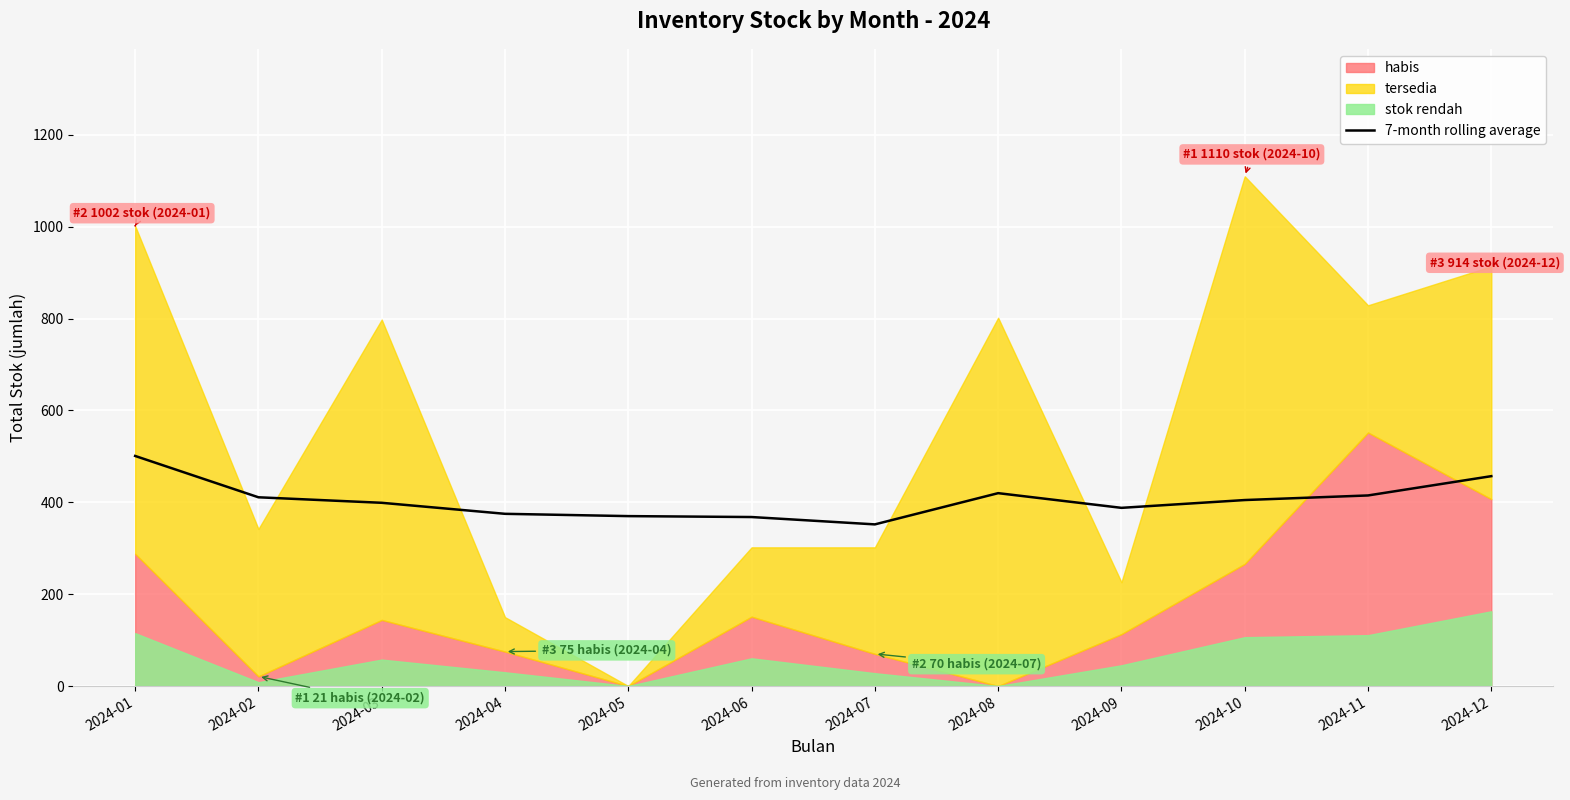

True or false: the data shows 177 at 2024-04.

False